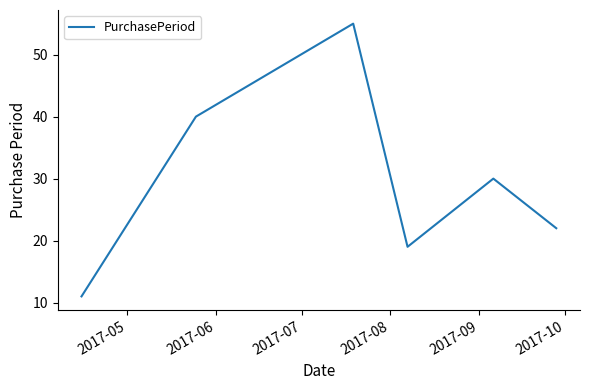

What is the average value?

30